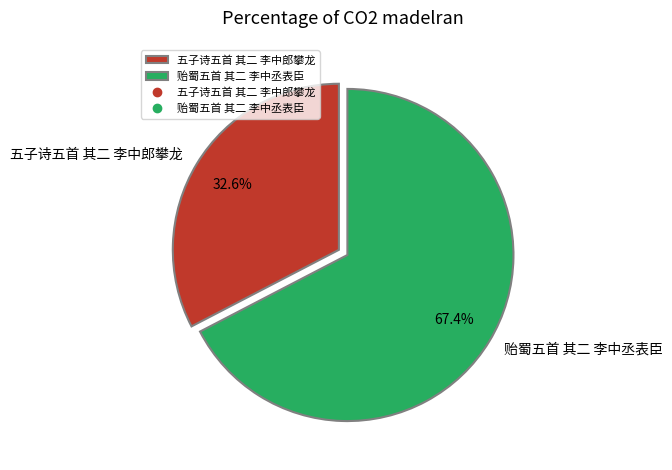

True or false: 五子诗五首 其二 李中郎攀龙 accounts for 43% of the total.

False